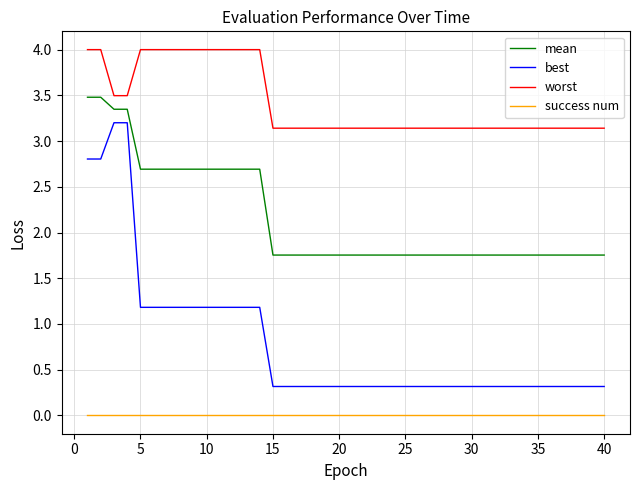

Is this an area chart (filled region under the line)?

No